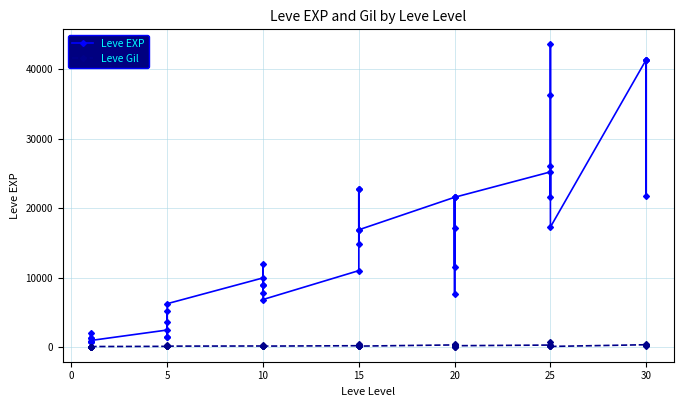

How many interior local valleys does the Leve EXP series have?

12